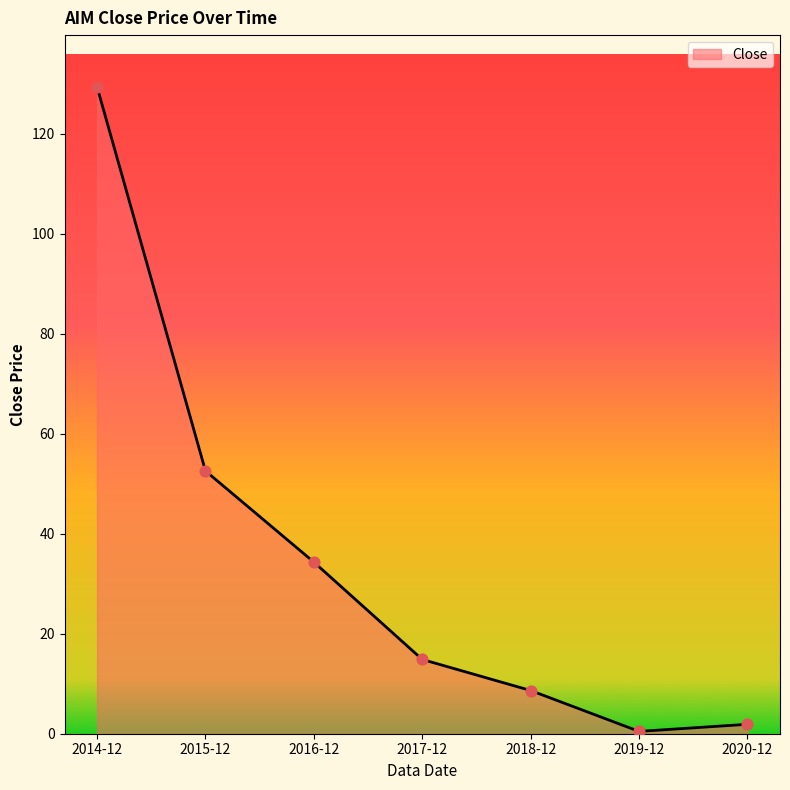

Between 2016-12 and 2017-12, which is larger?

2016-12